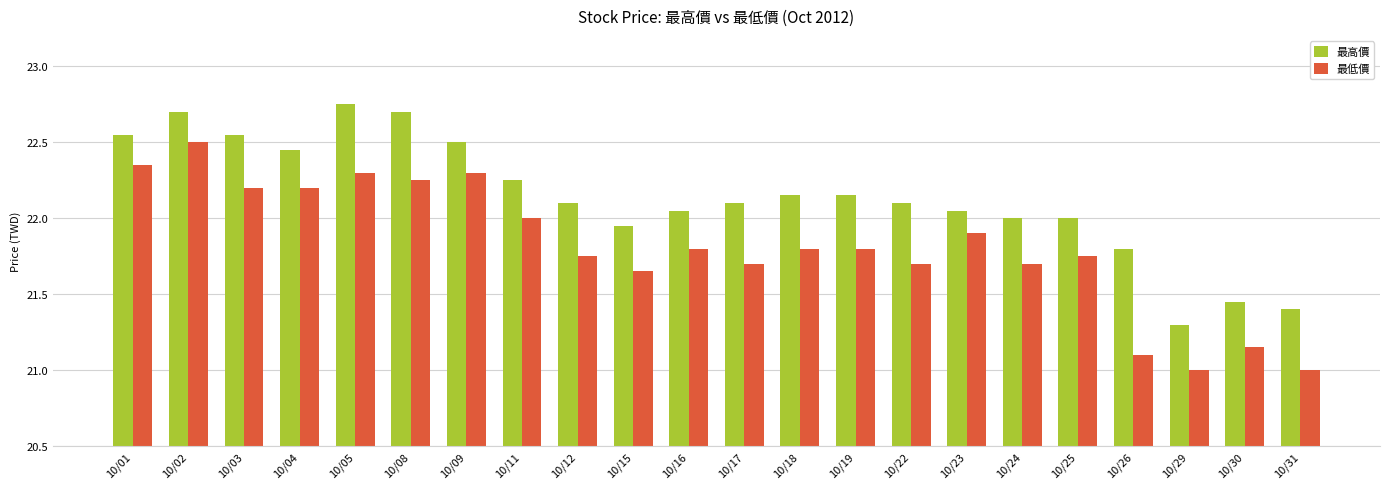

True or false: 最低價 has a value of 21.8 at 10/16.

True